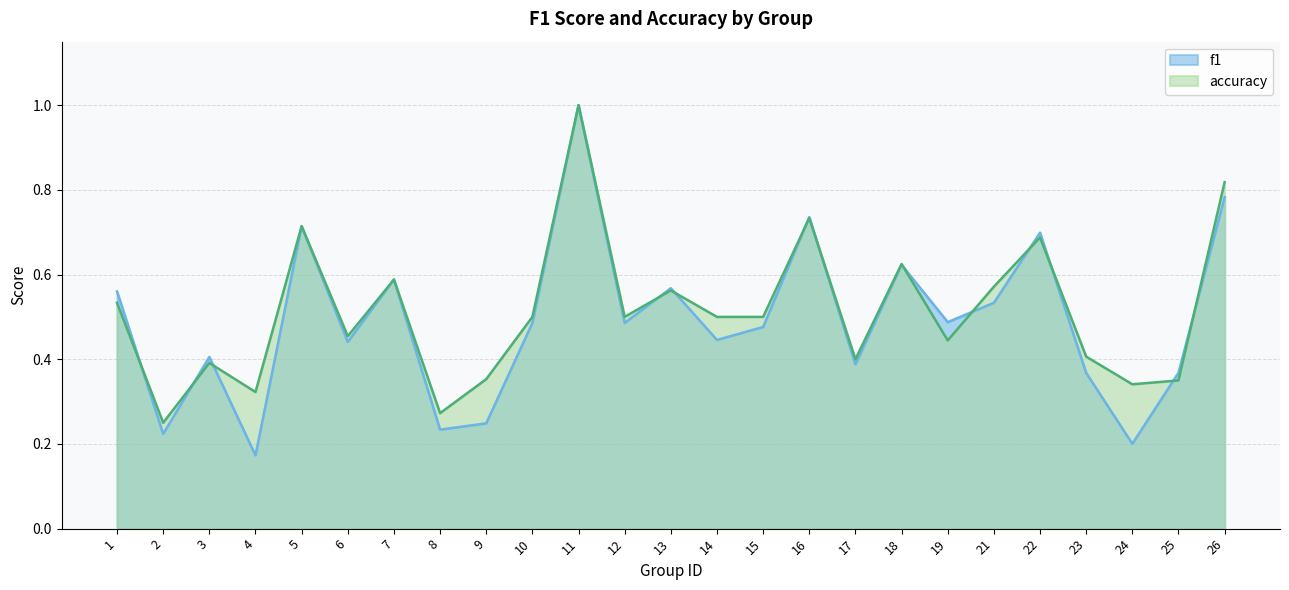

What is the value of the f1 point at the 10th from the left?

0.5